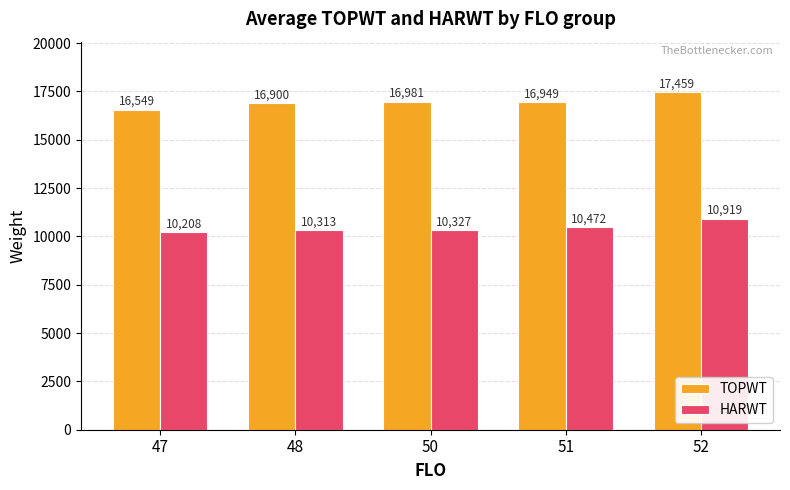

What is the sum of the HARWT values at 48 and 51?

20785